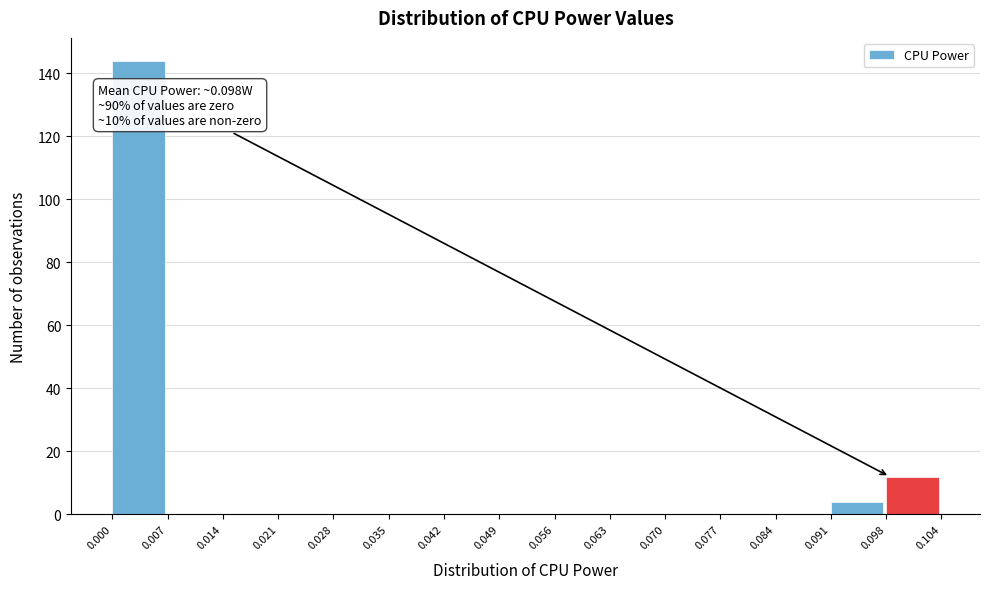

Over which range of the x-axis is the bar tallest?

0.000 to 0.007